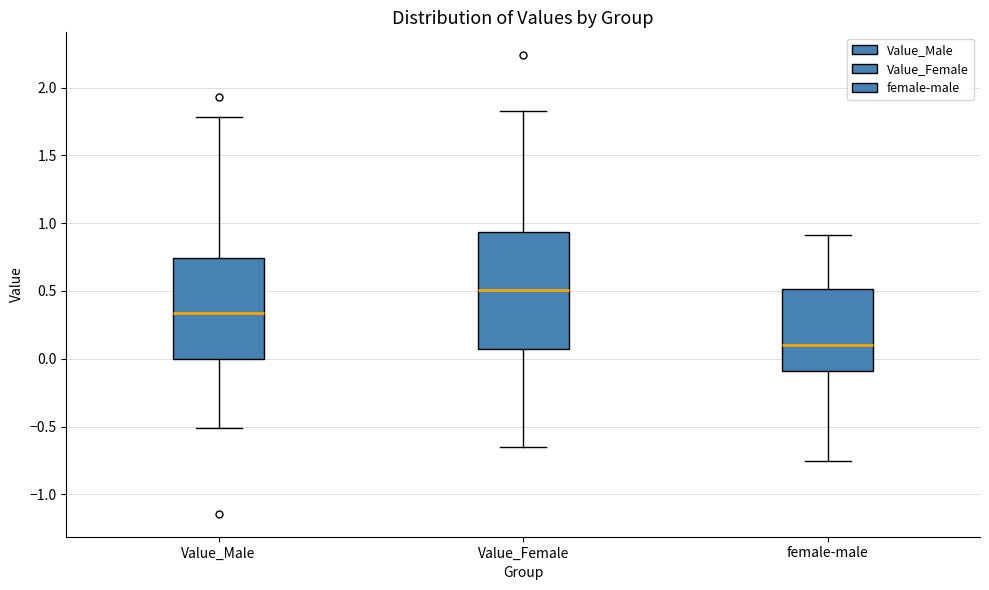

Comparing the boxes themselves (not the whiskers), which one is the tallest?

Value_Female